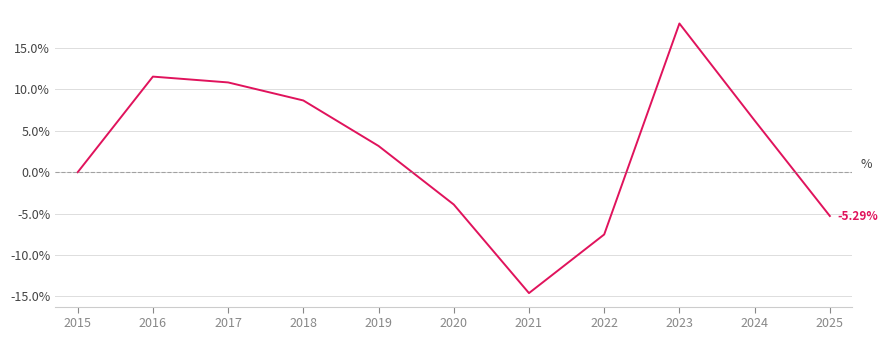

Reading right to left, list all the values displayed in this chart.

2025=-5.3	2024=6.2	2023=18.0	2022=-7.5	2021=-14.6	2020=-3.9	2019=3.2	2018=8.7	2017=10.9	2016=11.6	2015=0.0